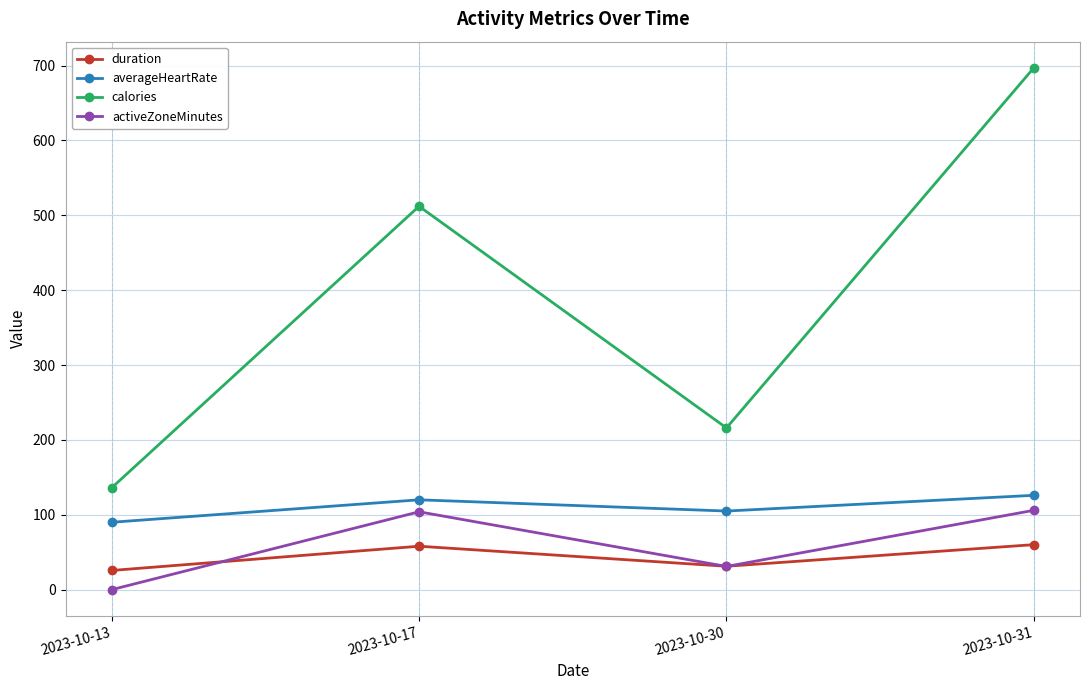

Does the chart have visible grid lines?

Yes